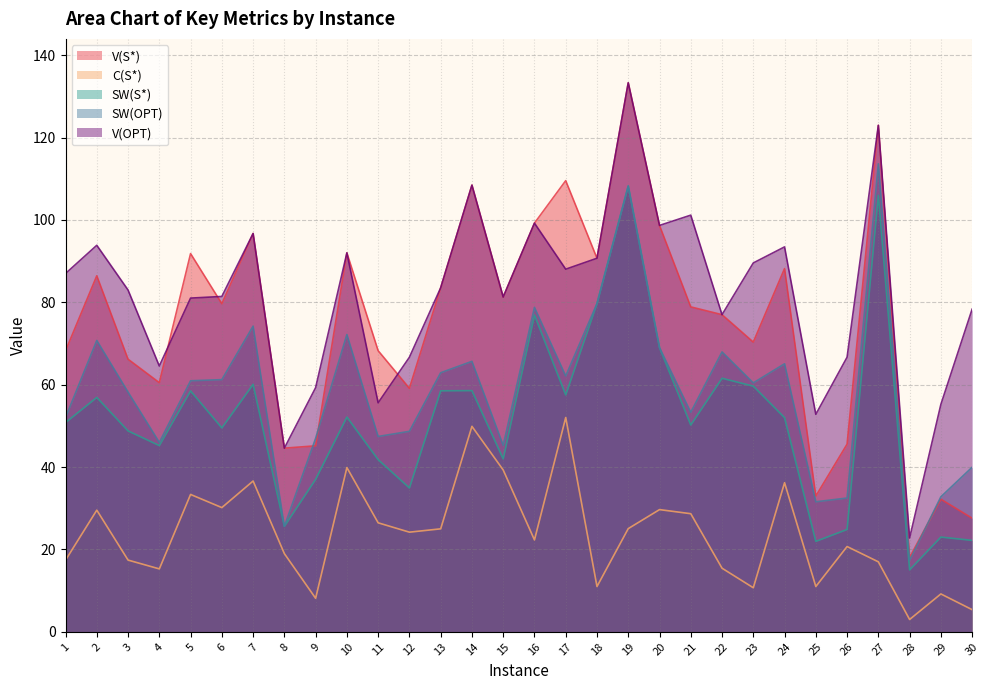

The value of C(S*) at 2 is 29.5. True or false?

True